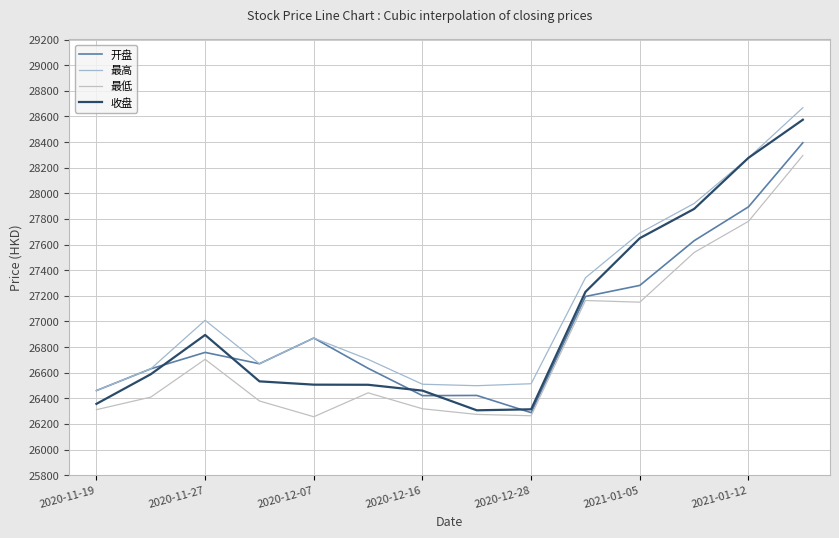

Does the chart display data point markers on the line(s)?

No